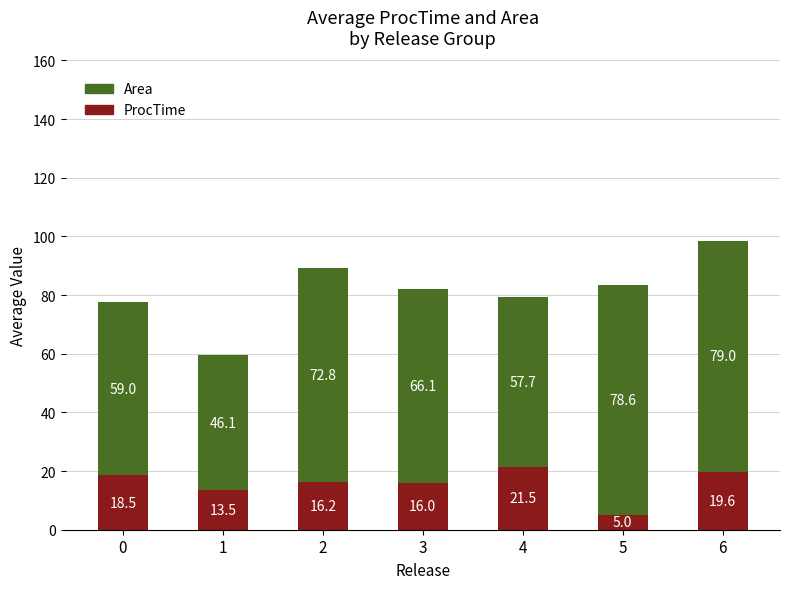

What is the average value of the ProcTime series?

15.8